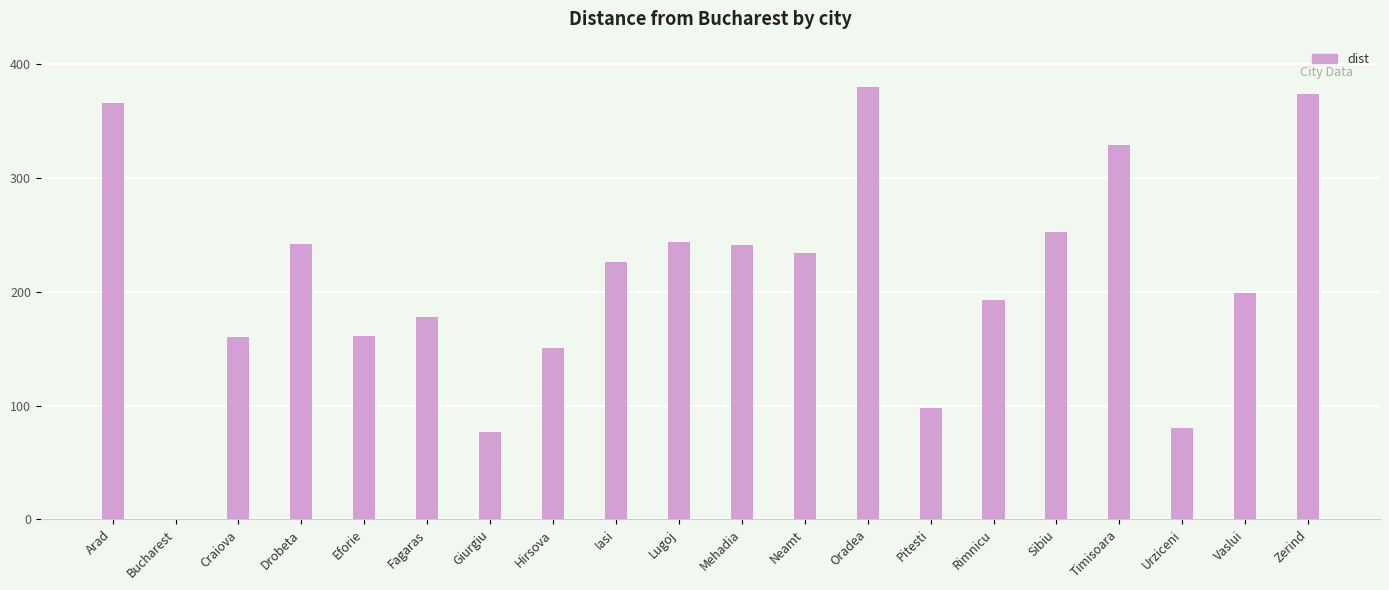

Is it true that the value at Arad is 366?

True